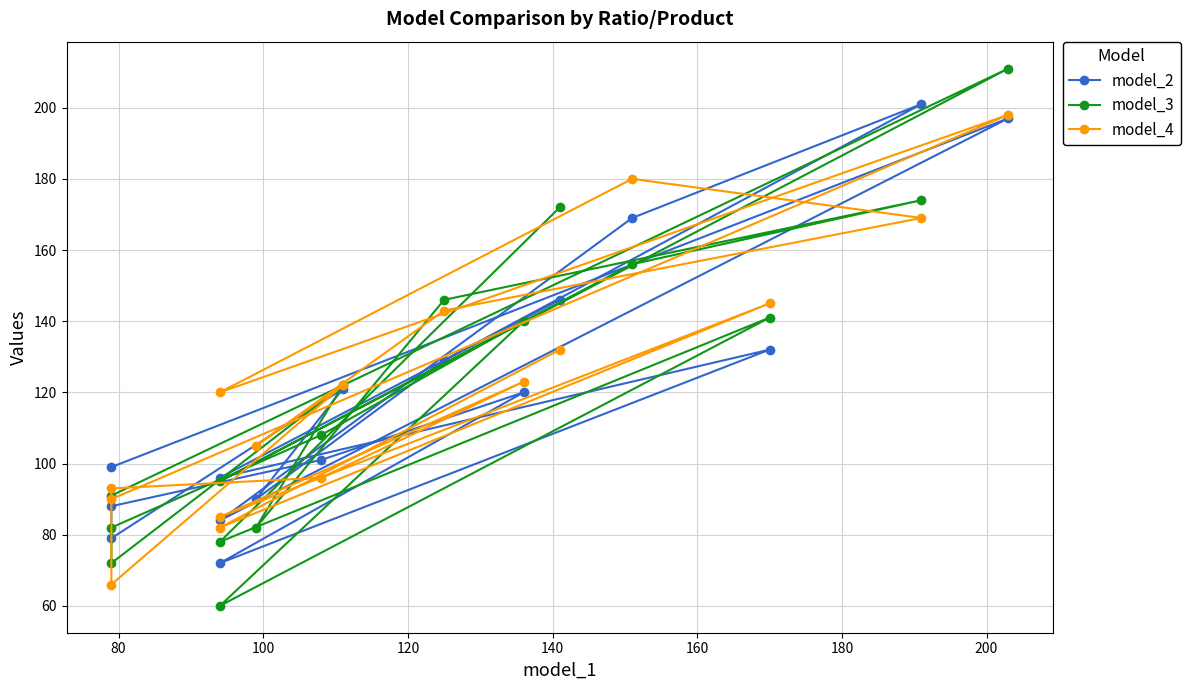

Count the number of categories in the chart.

16